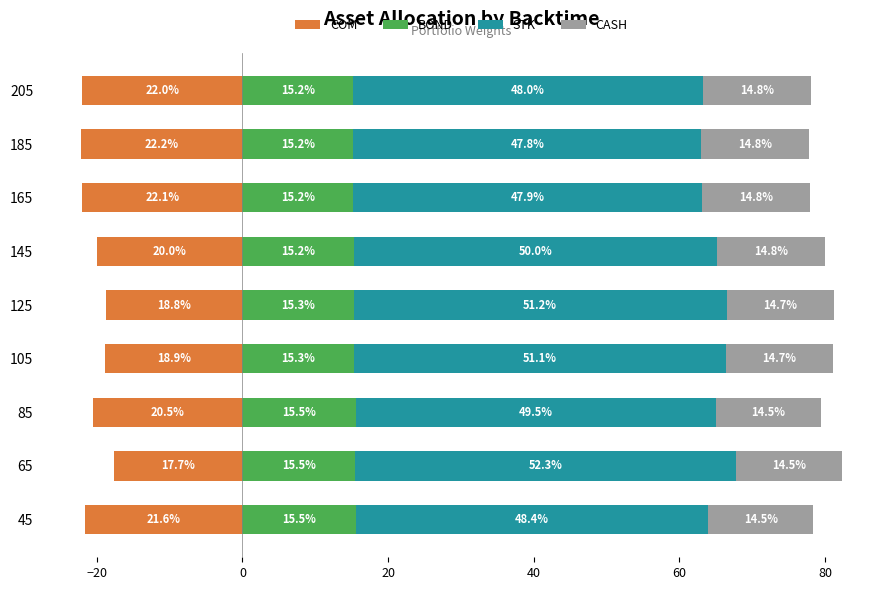

Which has a higher value, 65 or 45?

65